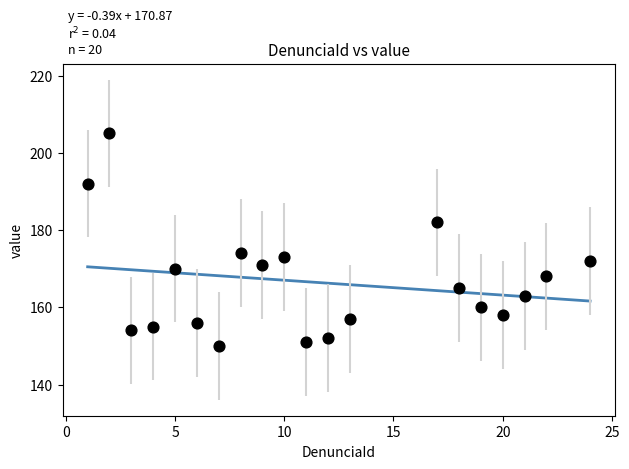

What Y value in the scatter plot is closest to 177?

174